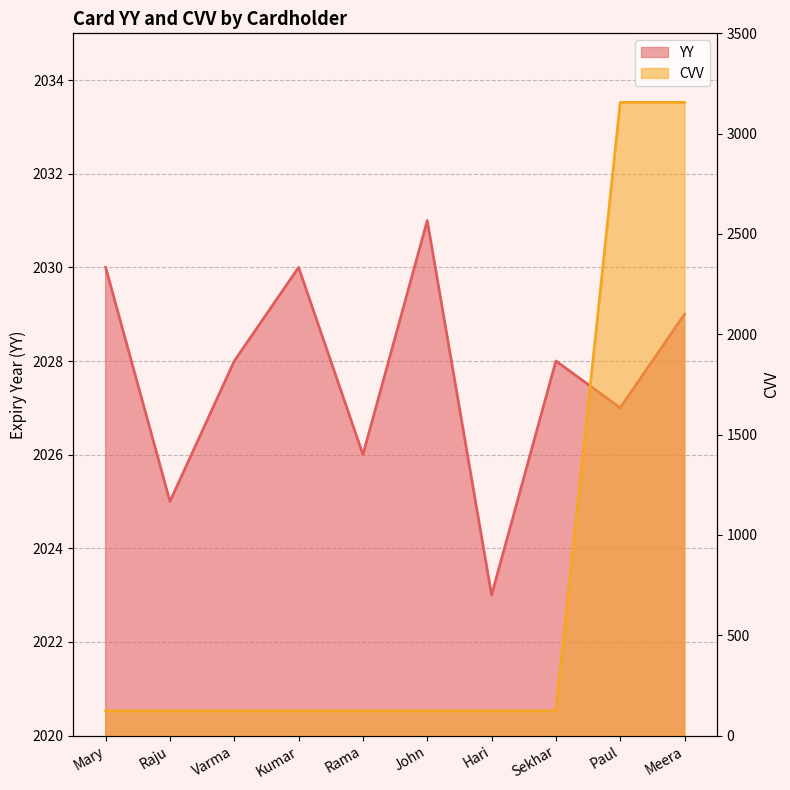

What is the label of the 7th point from the left?

Hari